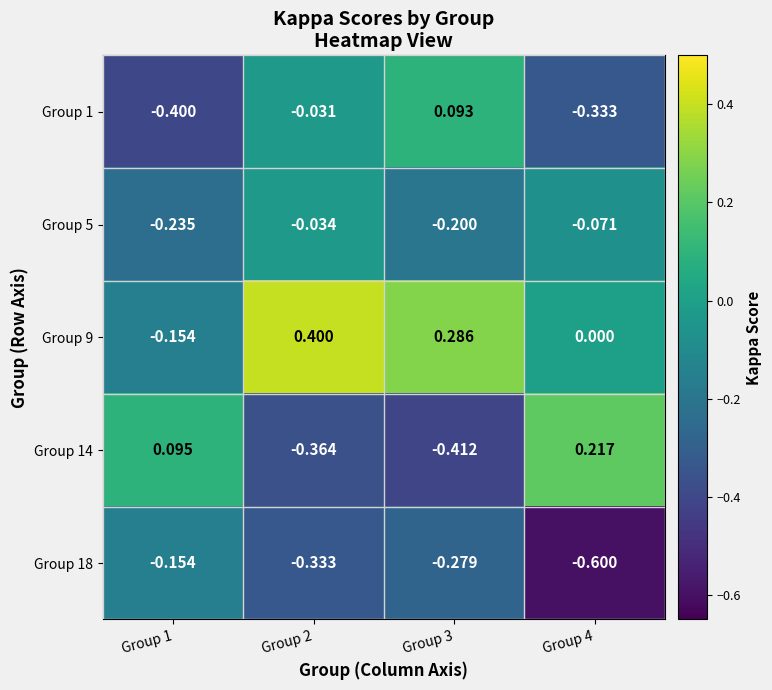

Count the number of data series in this chart.

5